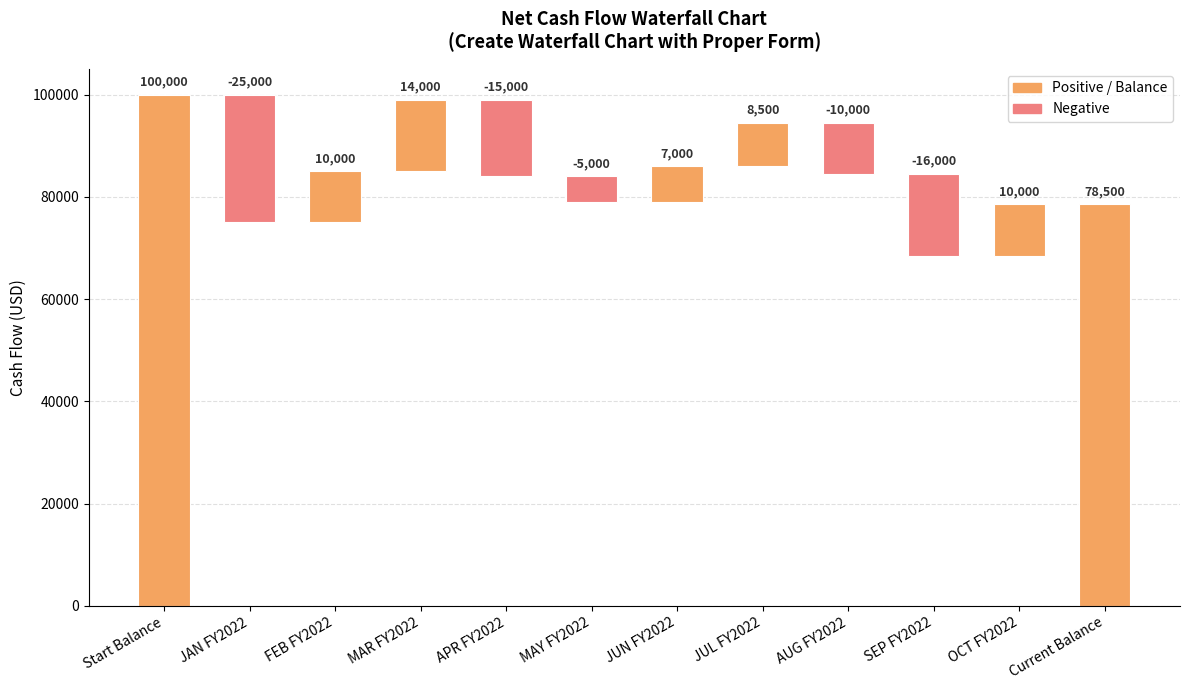

What is the greatest value displayed?

100000